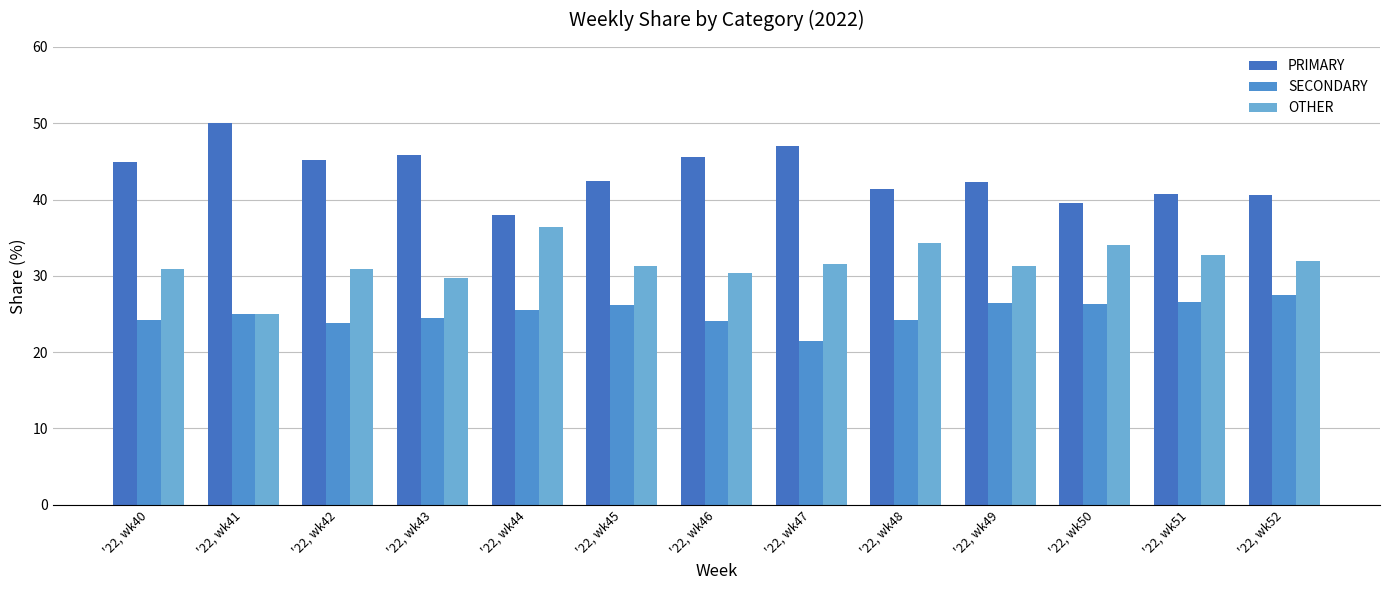

Which series has the largest total across all categories?

PRIMARY